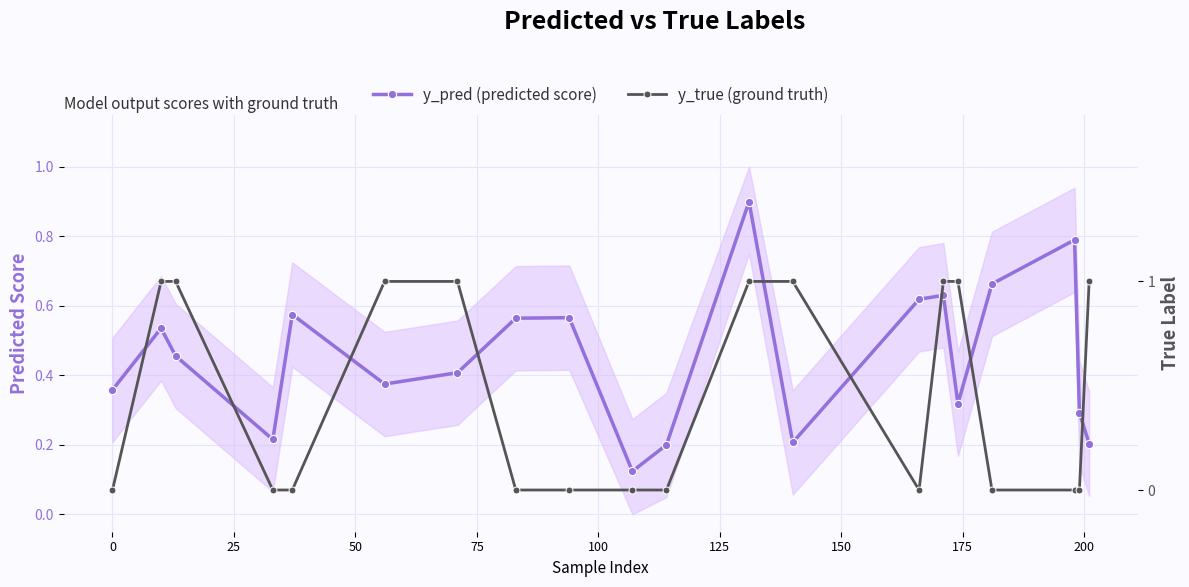

How many lines are shown in the chart?

2